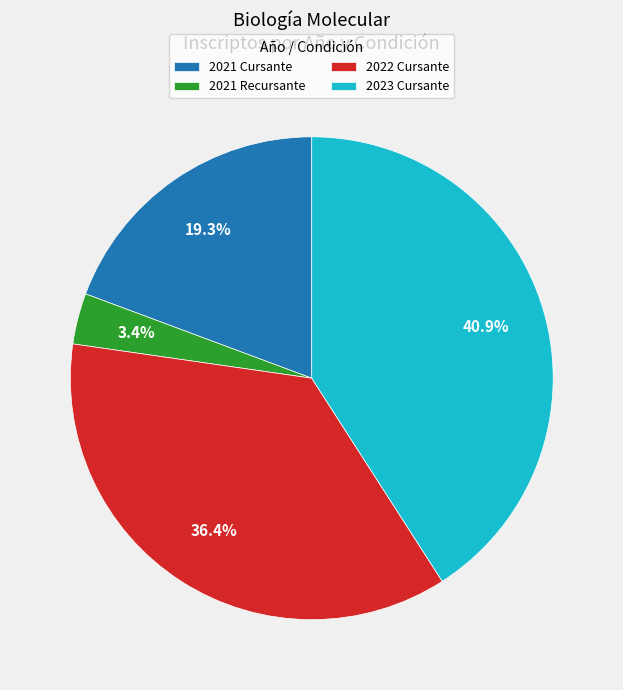

What is the total percentage of 2022 Cursante and 2021 Recursante?

39.8%